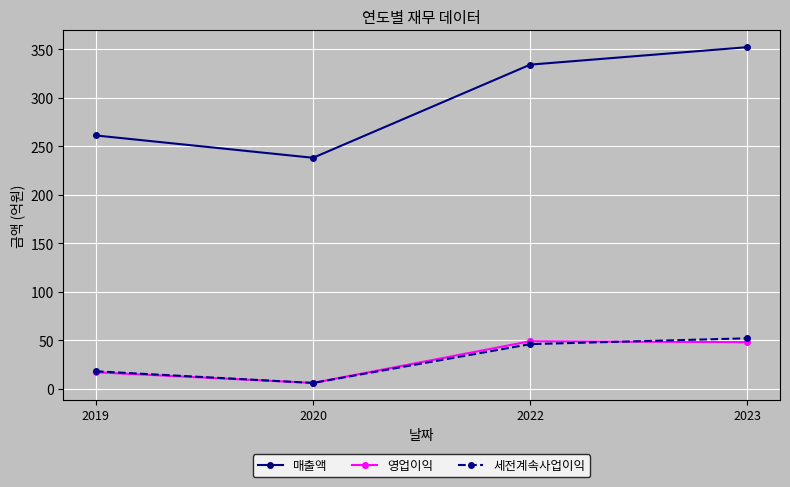

The 세전계속사업이익 series shows 29 at 2022. True or false?

False